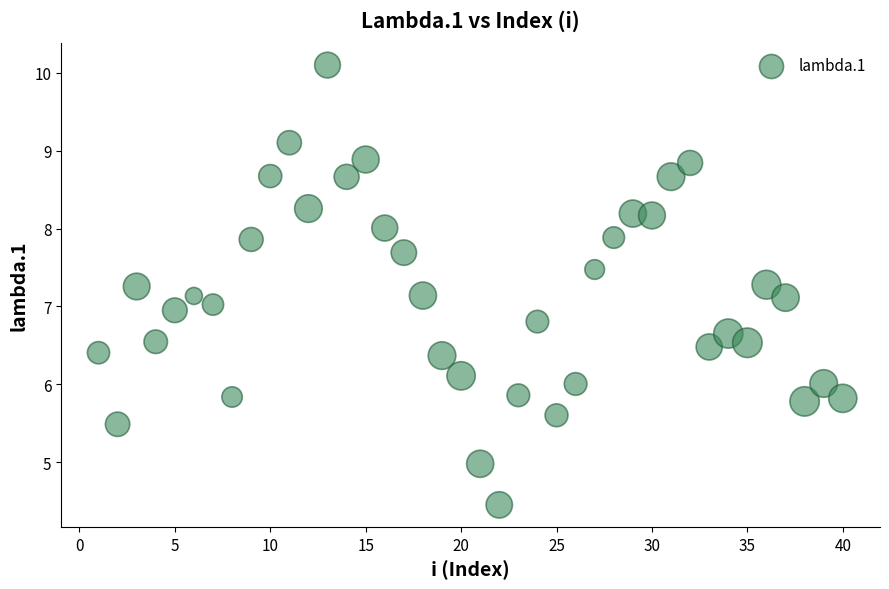

What is the range of Y values (max minus min)?

5.6